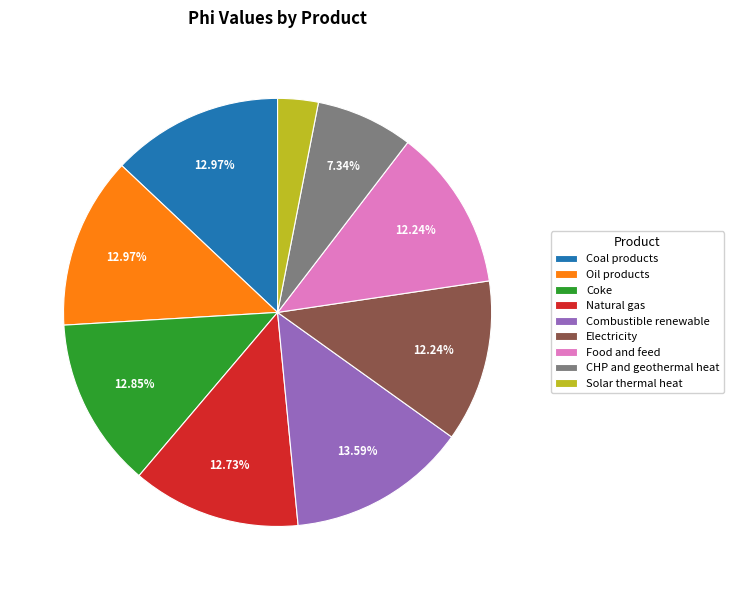

What percentage is the Coal products slice, to the nearest percent?

13%